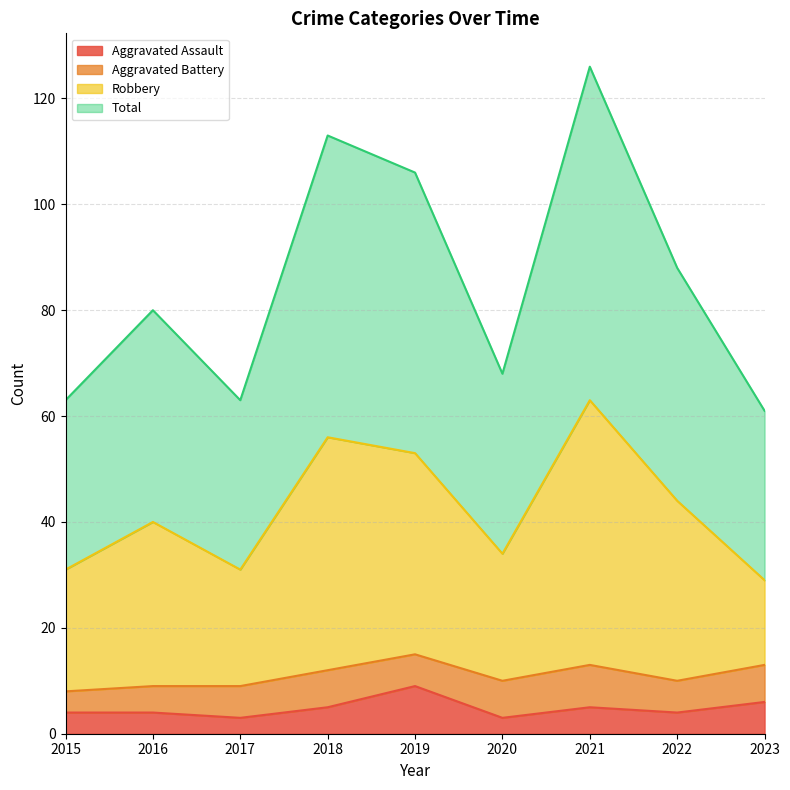

Does the chart display data point markers on the line(s)?

No